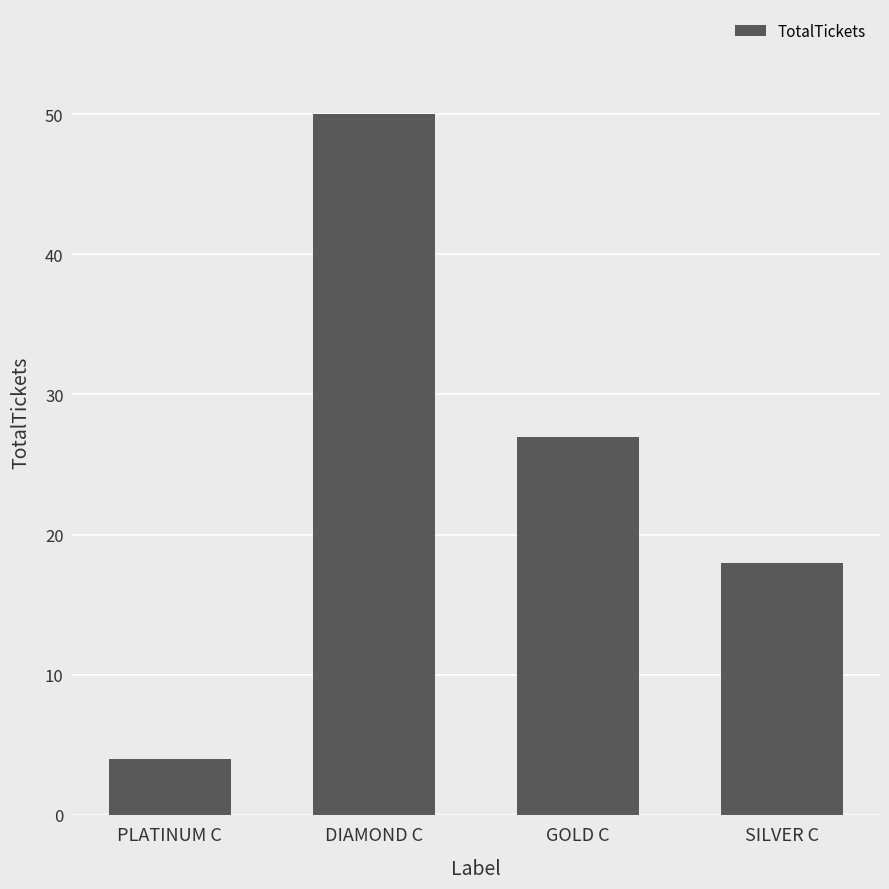

Reading left to right, transcribe all the data shown in this chart.

PLATINUM C=4	DIAMOND C=50	GOLD C=27	SILVER C=18